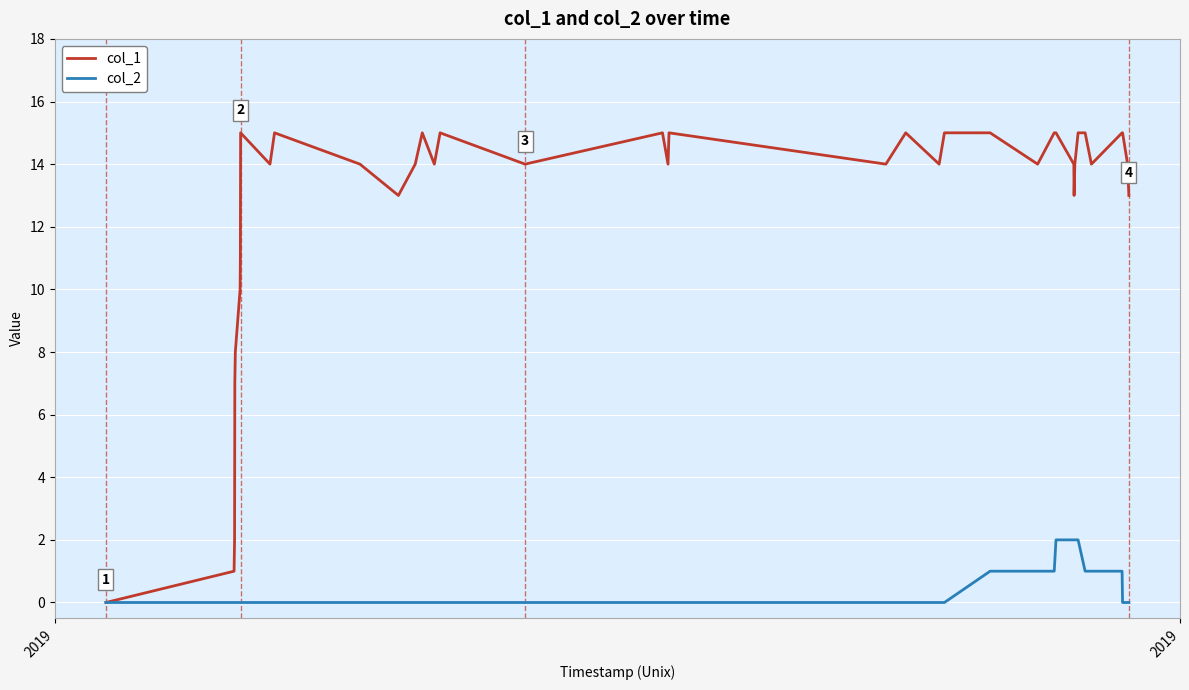

Which series has the widest spread of values?

col_1